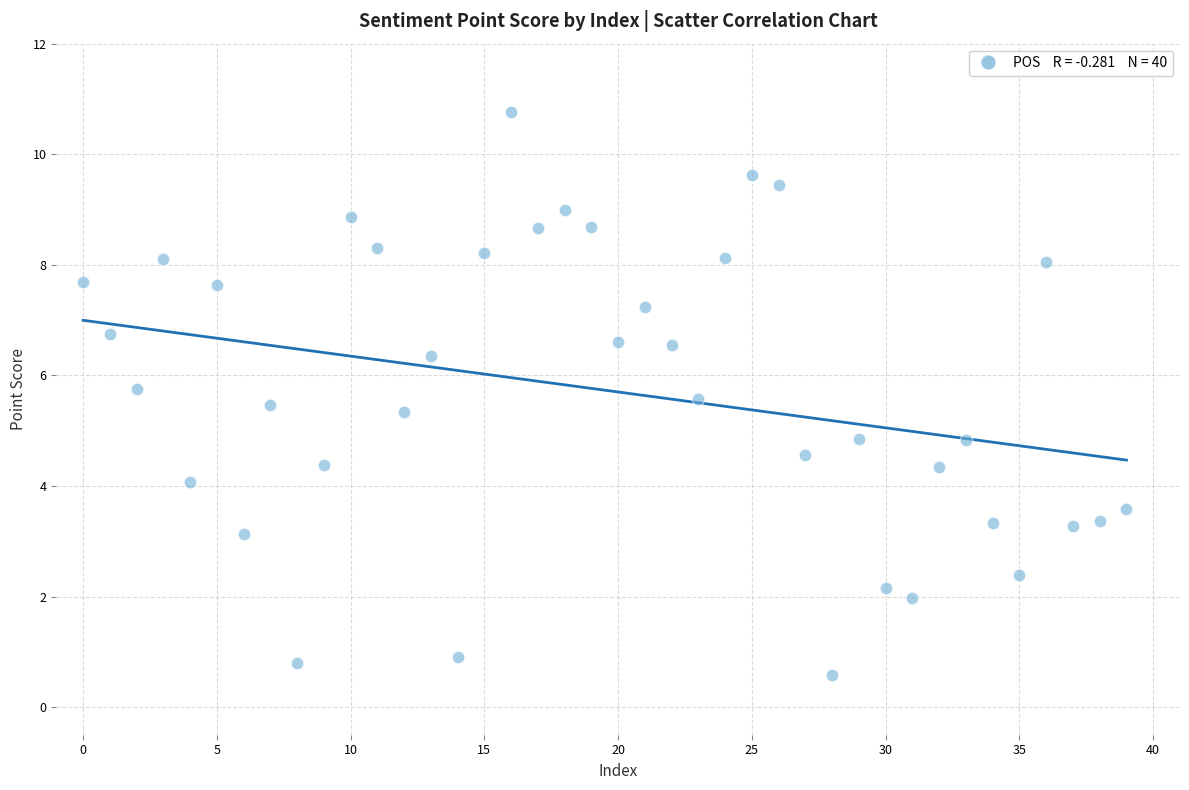

What is the range of Y values (max minus min)?

10.2